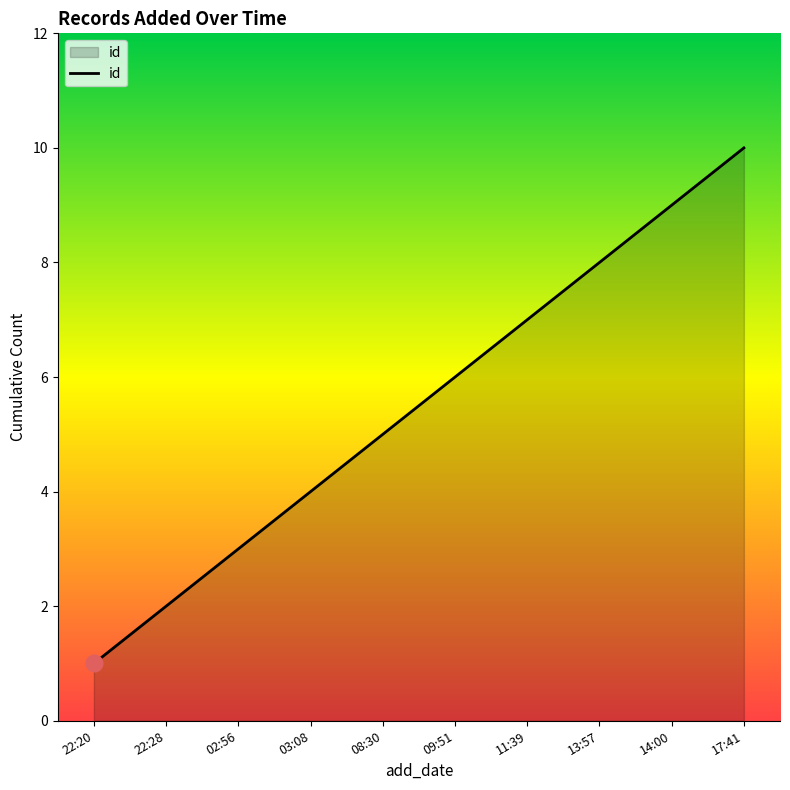

List the labels in order of value, smallest first.

22:20, 22:28, 02:56, 03:08, 08:30, 09:51, 11:39, 13:57, 14:00, 17:41